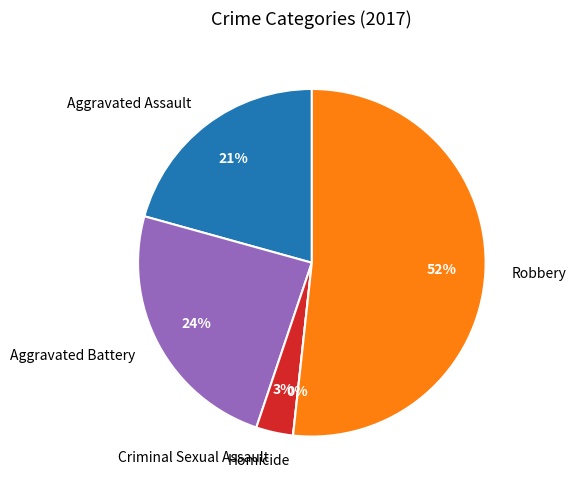

What is the ratio of the value at Robbery to the value at Aggravated Assault?

2.5